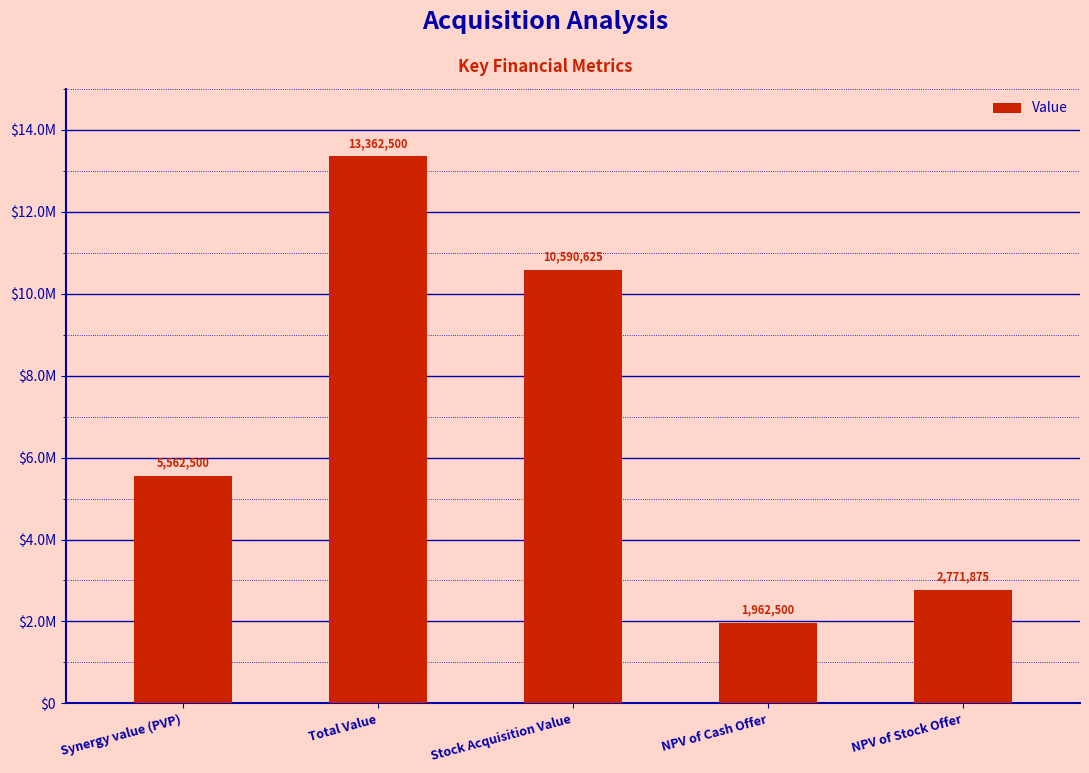

Reading left to right, transcribe all the data shown in this chart.

Synergy value (PVP)=5562500	Total Value=13362500	Stock Acquisition Value=10590625	NPV of Cash Offer=1962500	NPV of Stock Offer=2771875